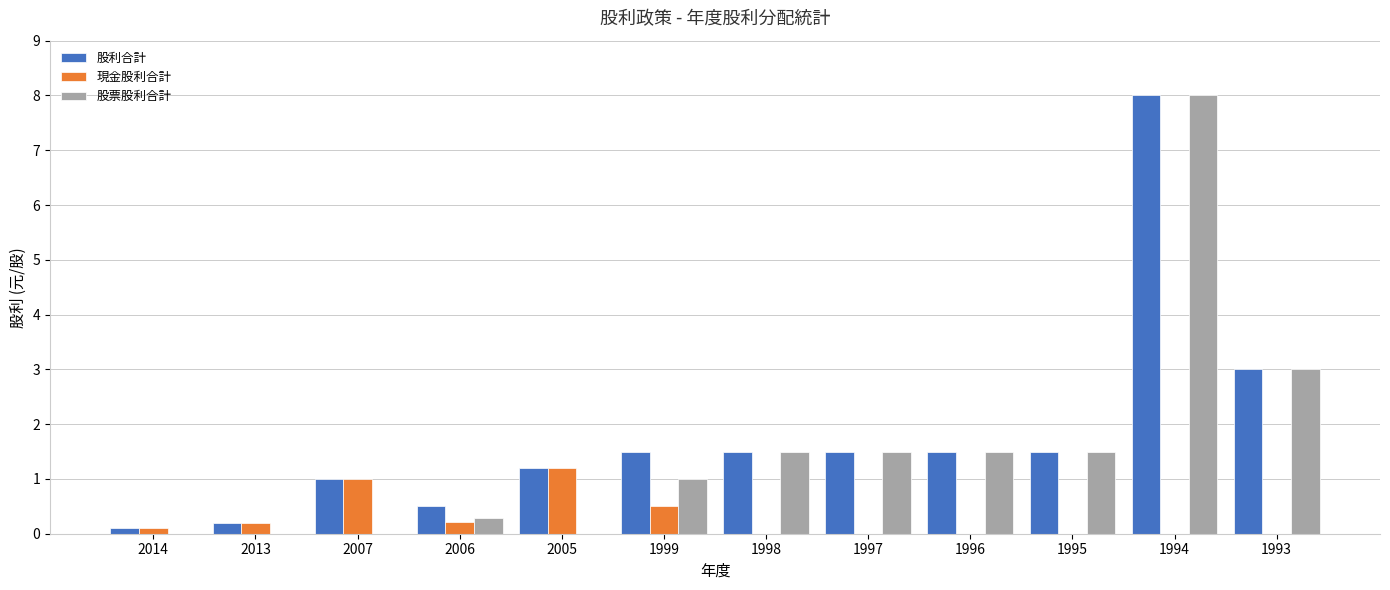

Where is 股利合計 nearest to the value 4?

1993